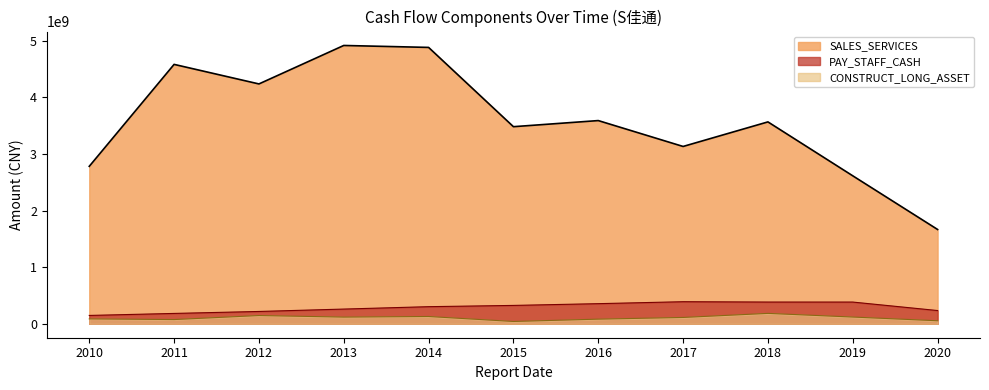

How many values in the SALES_SERVICES series exceed 3567330583?

6